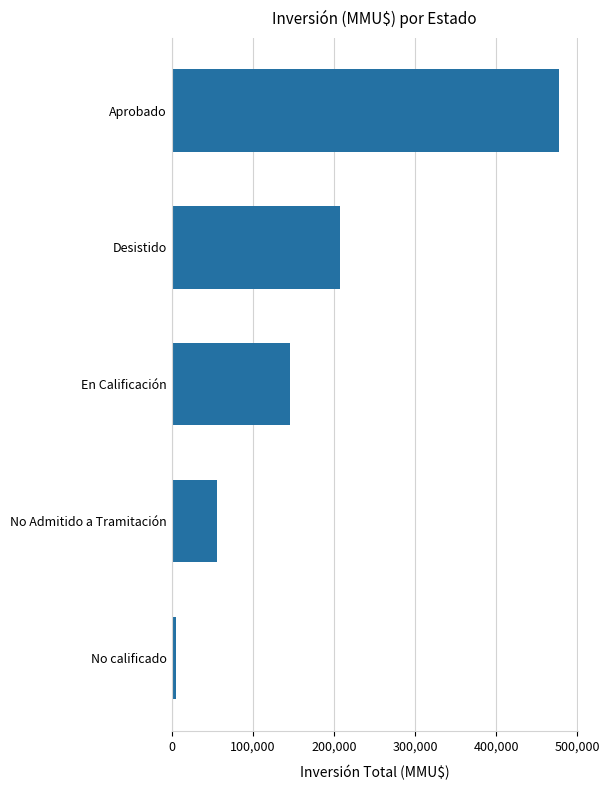

What is the minimum value shown in the chart?

4797